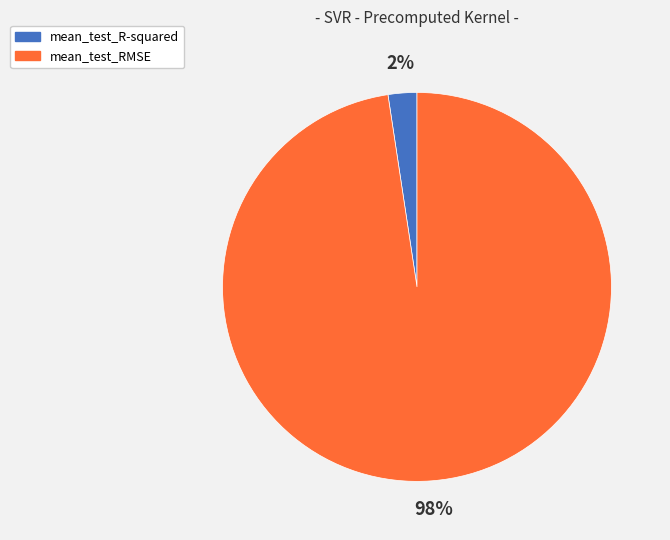

Is it true that mean_test_R-squared is 2% of the pie?

True